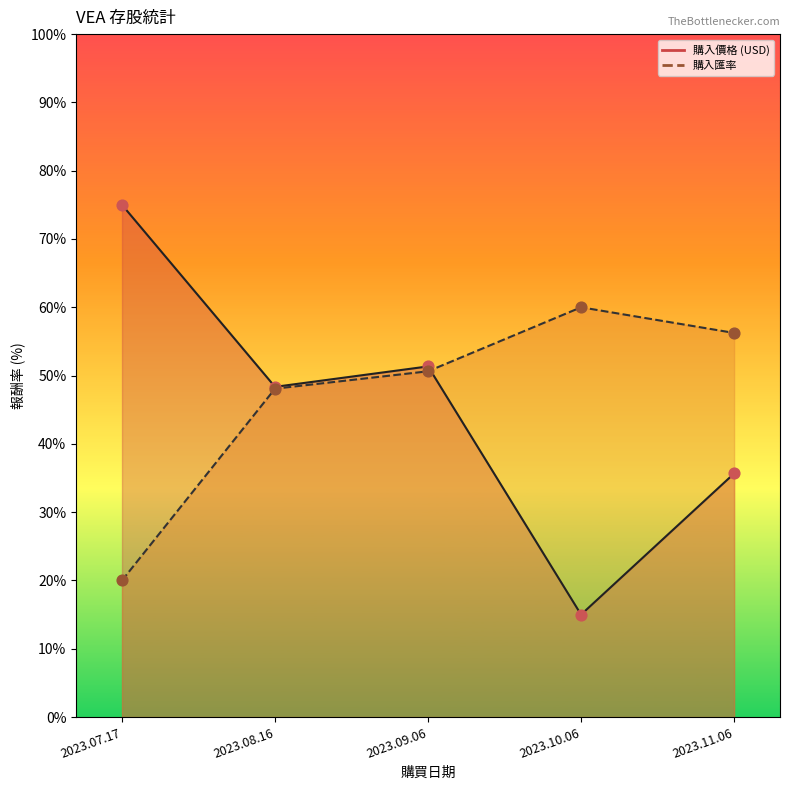

What is the change in value from 2023.07.17 to 2023.08.16?

+28.1